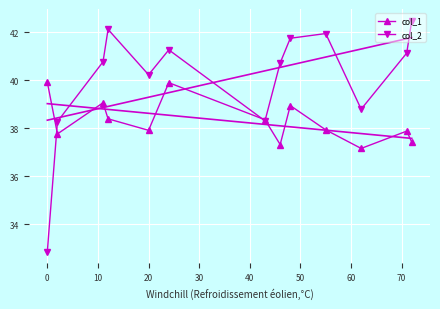

How many times do col_1 and col_2 cross each other?

3